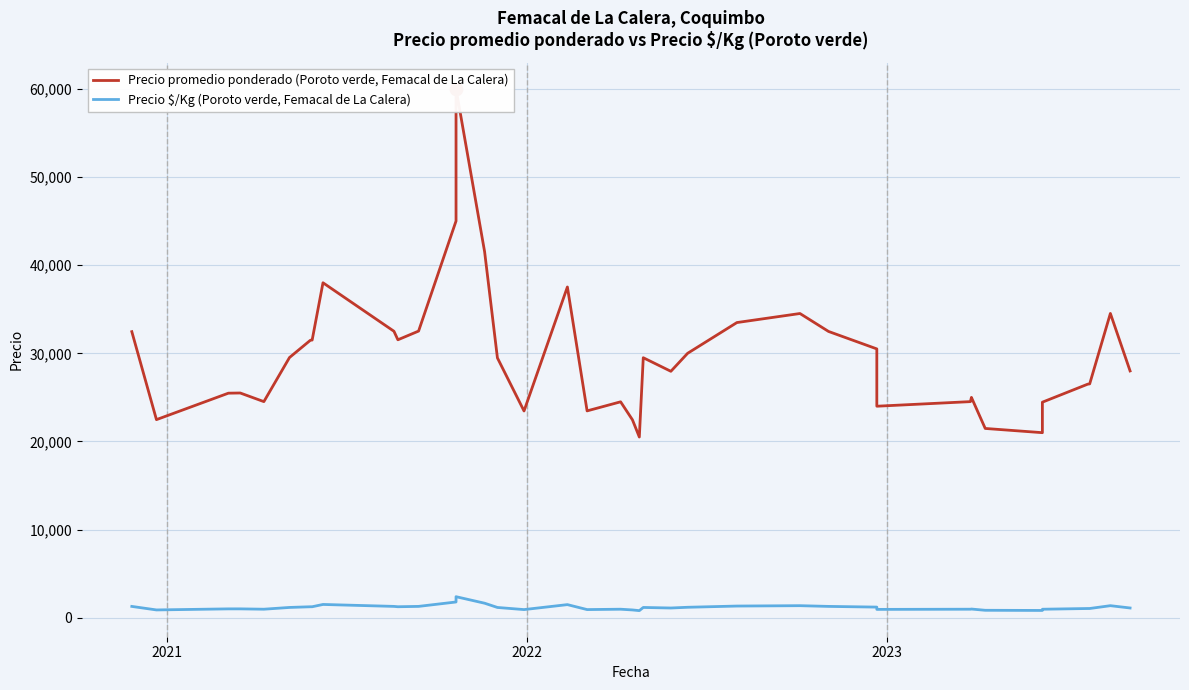

Which series reaches the maximum Y coordinate?

Precio promedio ponderado (Poroto verde, Femacal de La Calera)